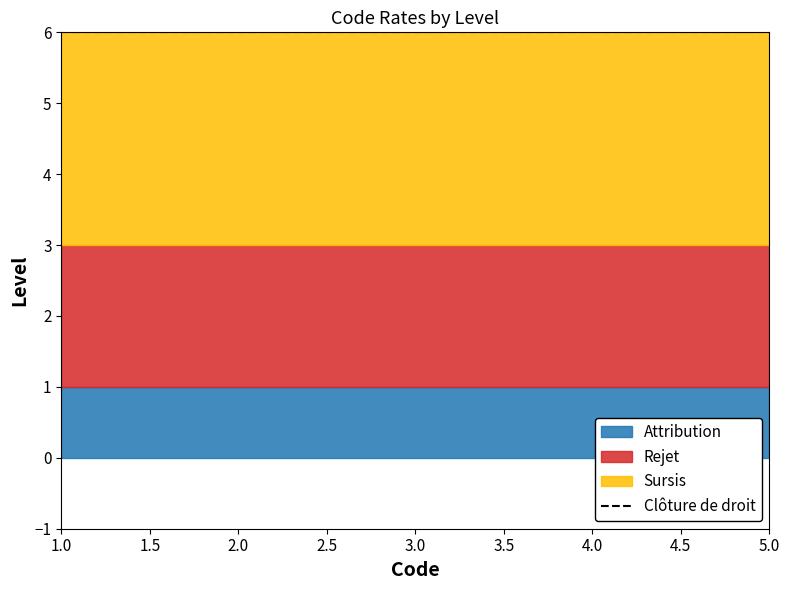

What is the value of the Attribution point at the 1st from the left?

1